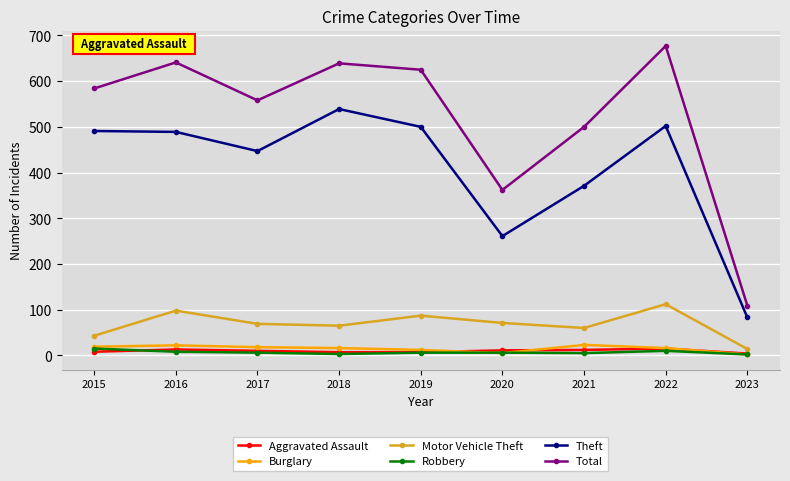

True or false: Burglary and Theft cross at least once.

False